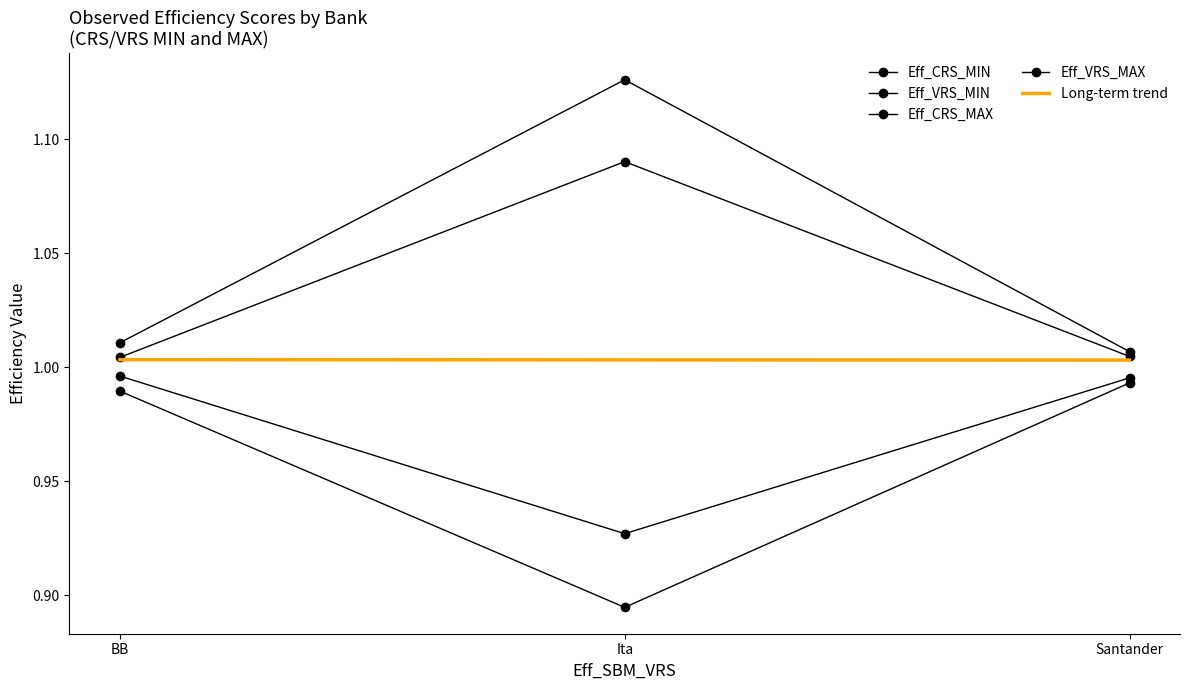

Rank the categories by Eff_VRS_MAX value from lowest to highest.

BB, Santander, Ita